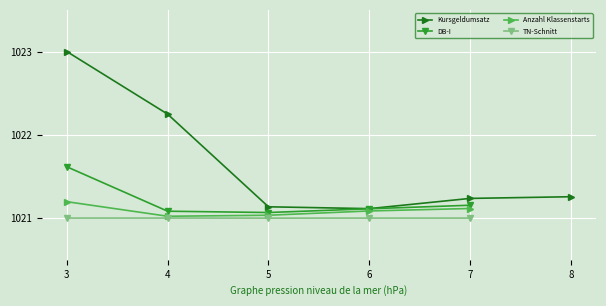

How many lines are shown in the chart?

4